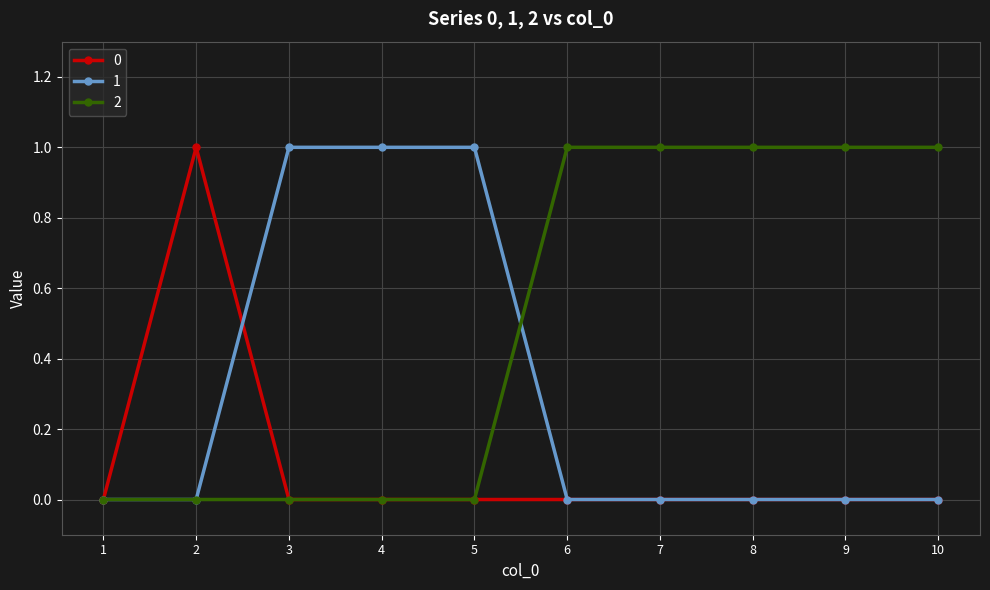

Count the number of data series in this chart.

3